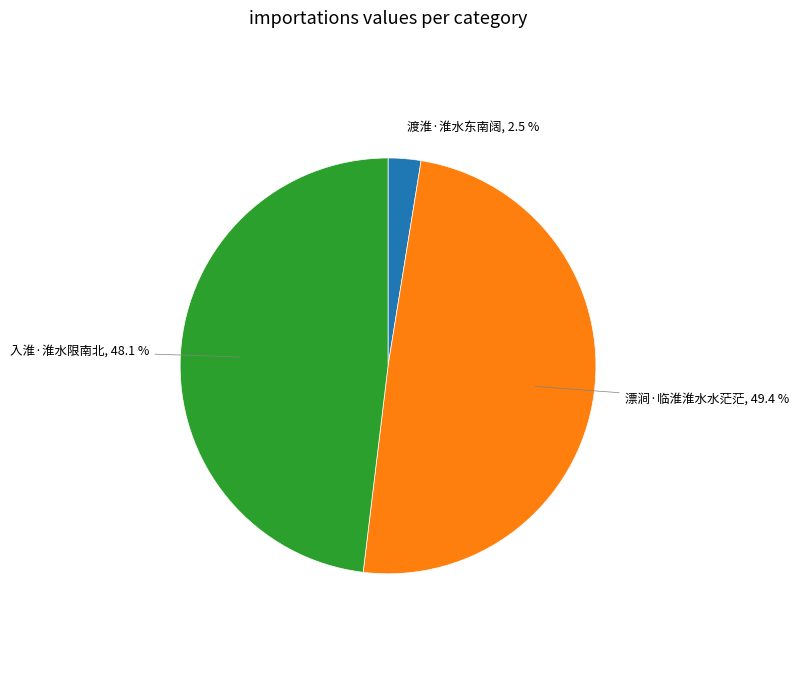

To the nearest percent, what is the difference between the largest and smallest slice percentages?

47%